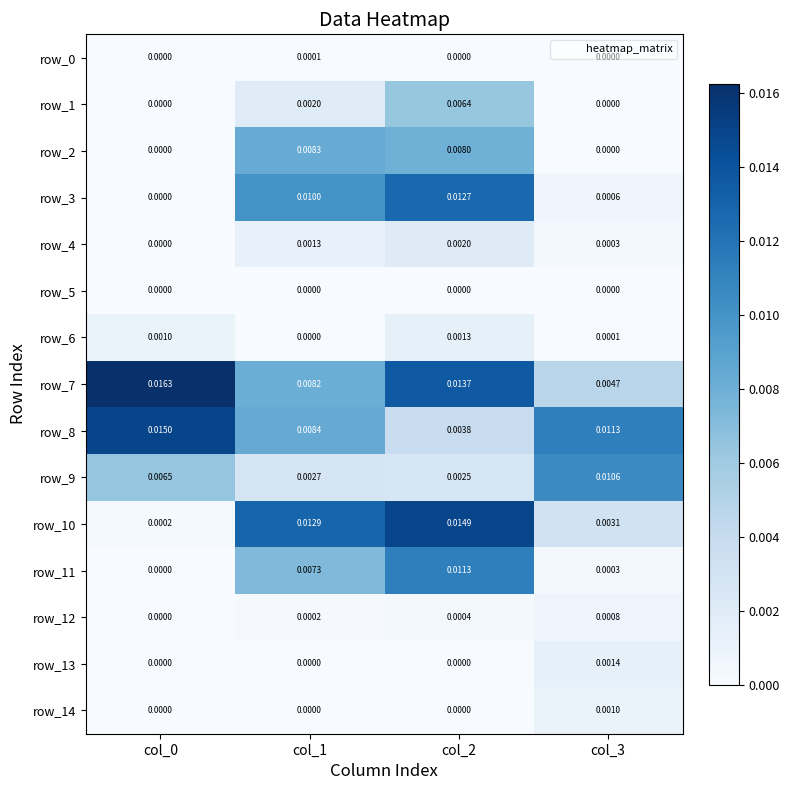

Is the value of row_1 at col_2 greater than the value of row_13 at col_1?

Yes